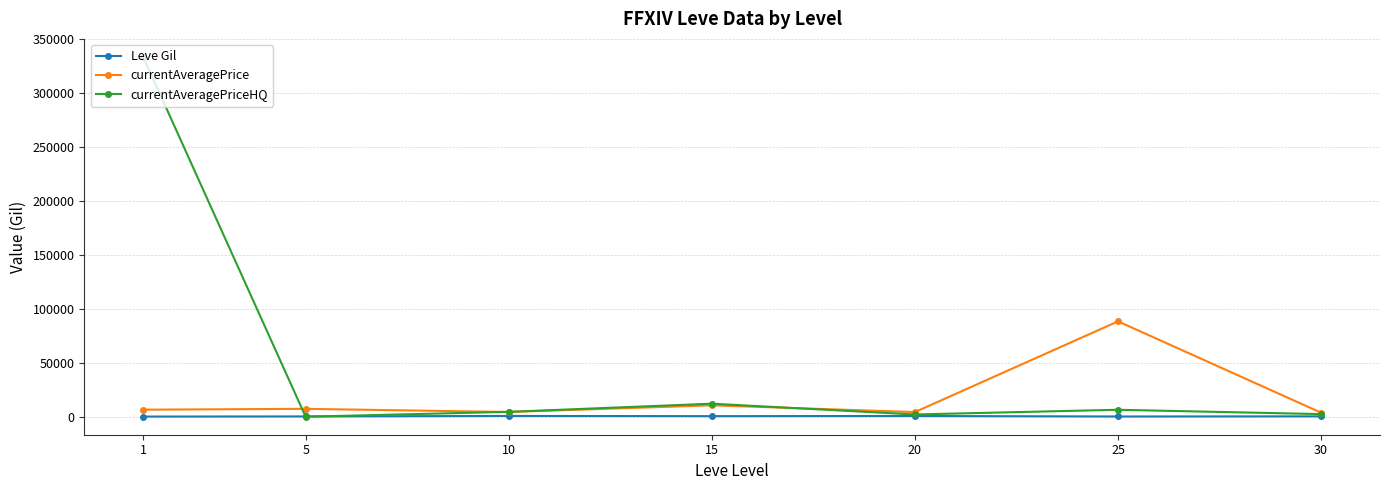

How many values in the currentAveragePrice series are below 6606?

3